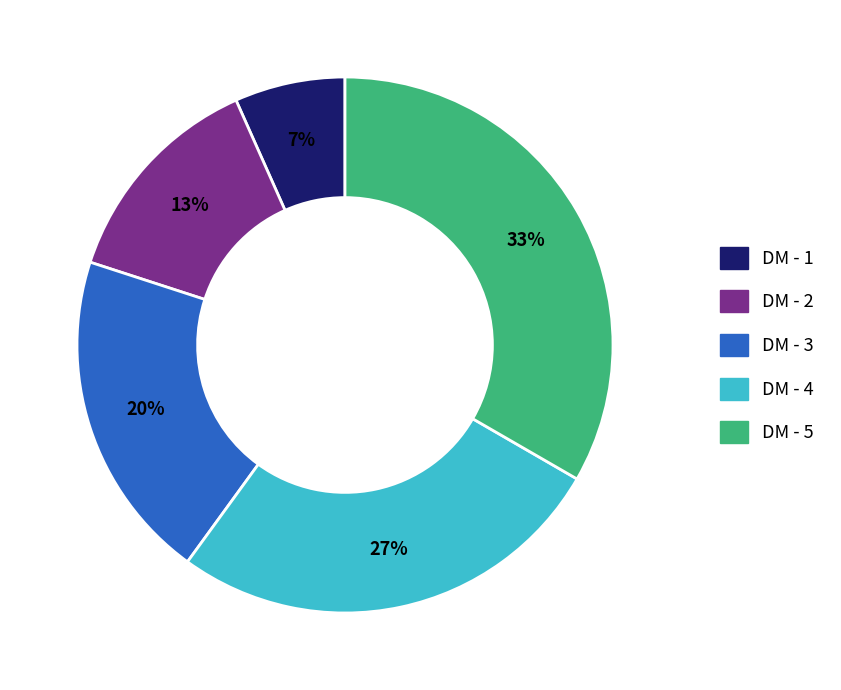

To the nearest percent, what is the combined percentage of DM - 4 and DM - 3?

47%